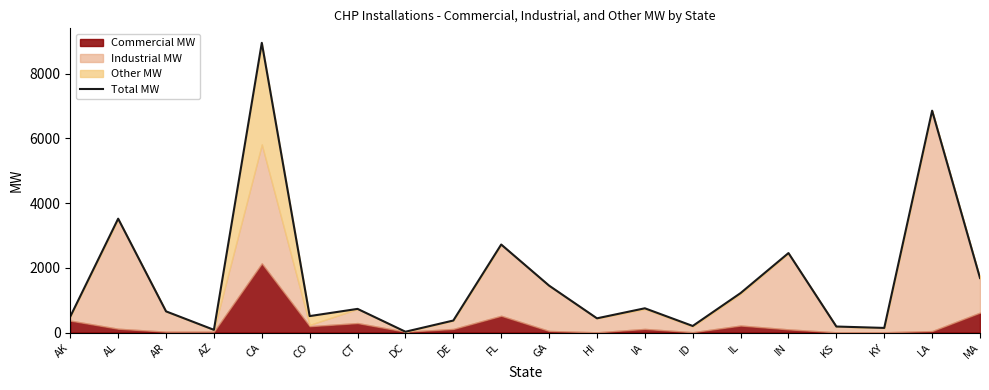

How many values exceed 730?

10